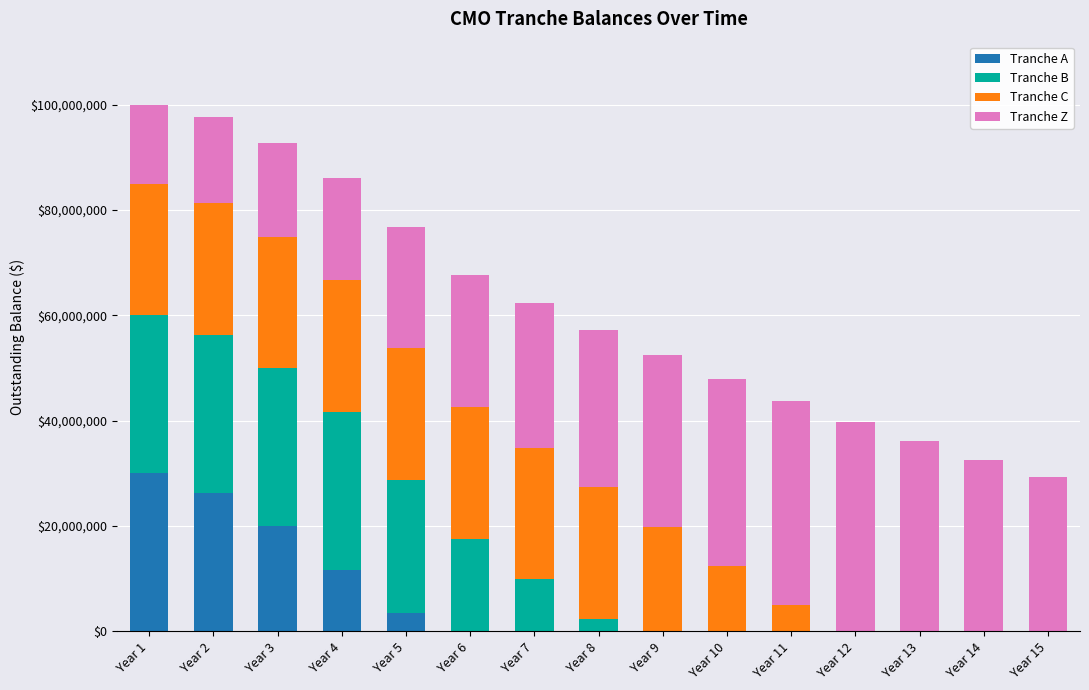

Are the bars grouped side by side (vs. stacked)?

No